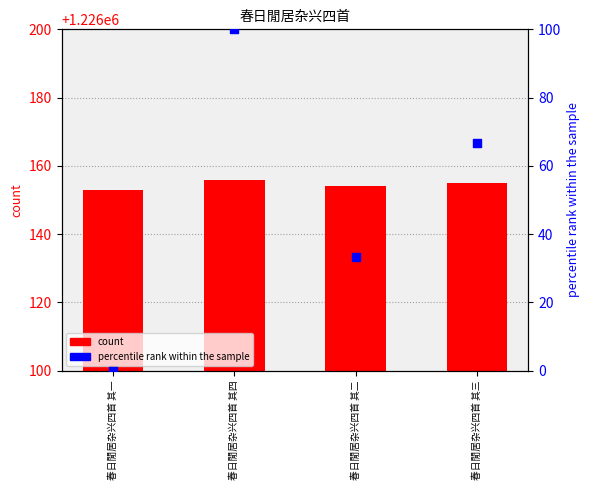

Which series has the largest total across all categories?

count